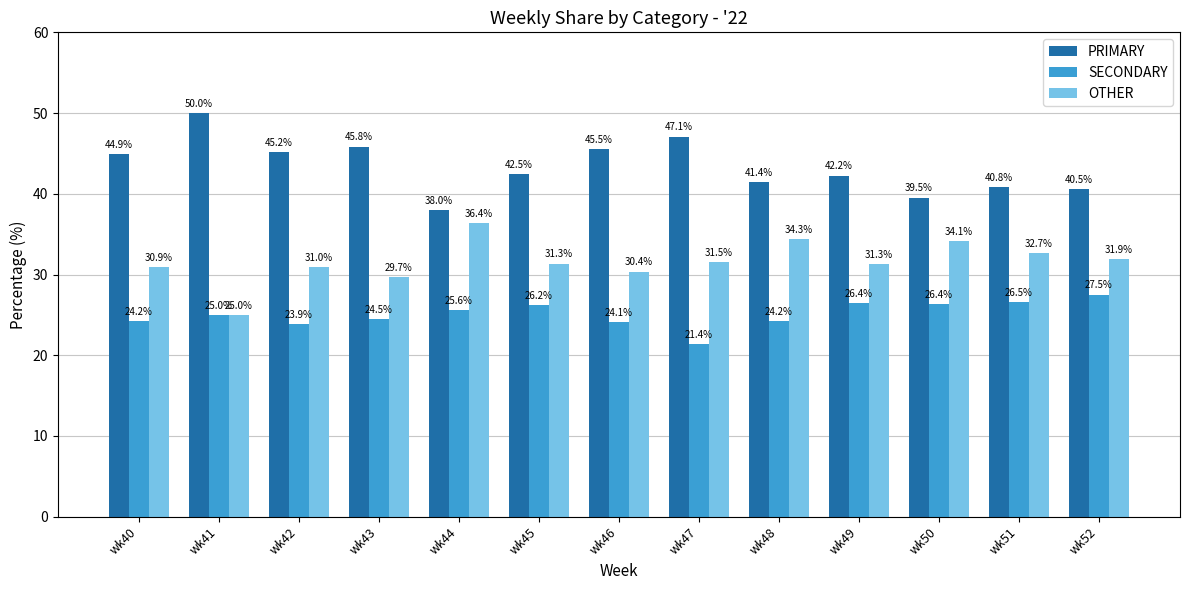

At which label is PRIMARY closest to 44?

wk40